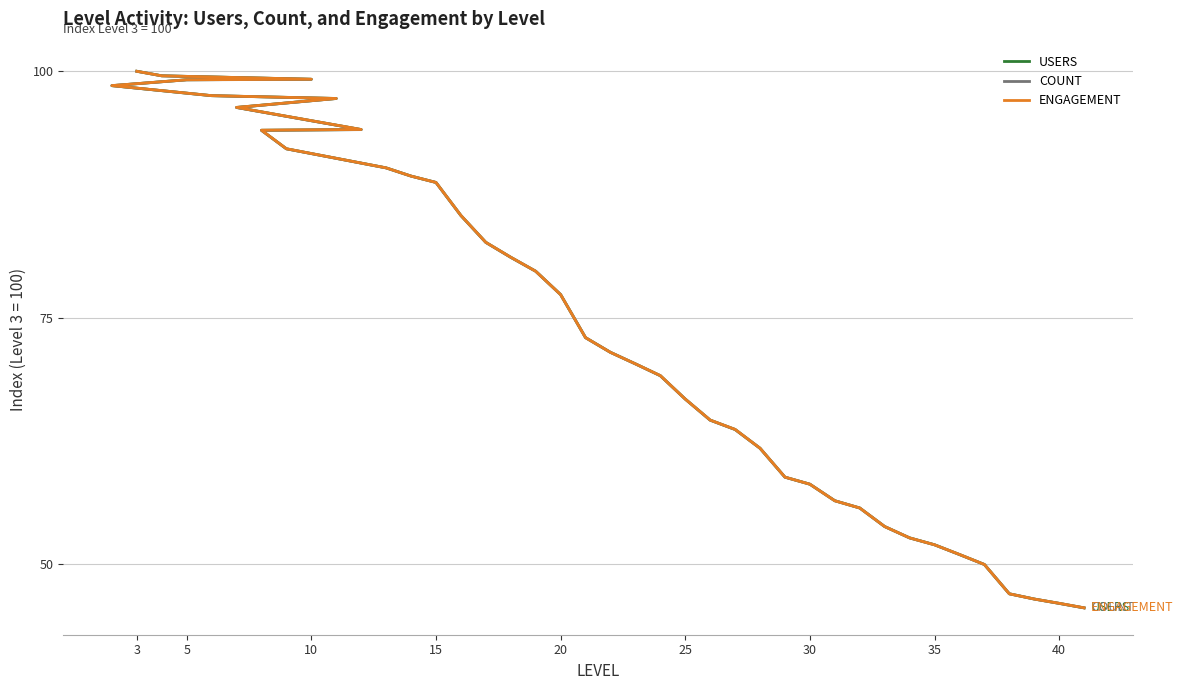

Where do ENGAGEMENT and USERS first cross each other?

10 and 5